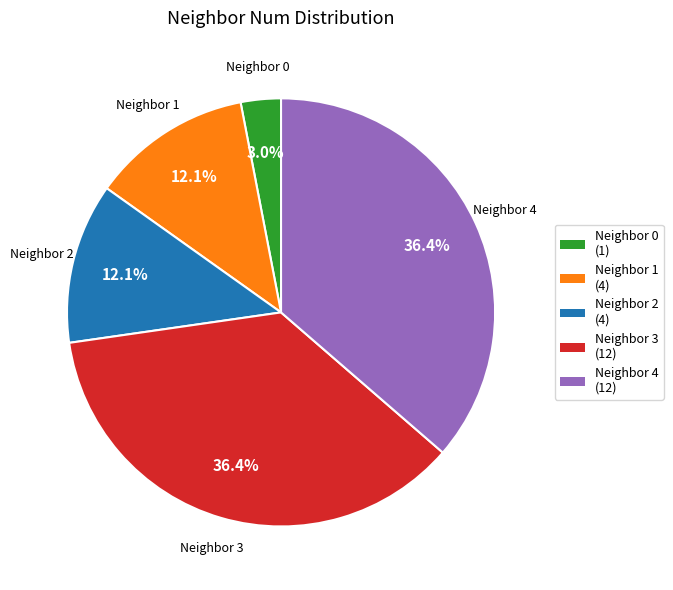

What is the ratio of the value at Neighbor 4 (12) to the value at Neighbor 3 (12)?

1.0